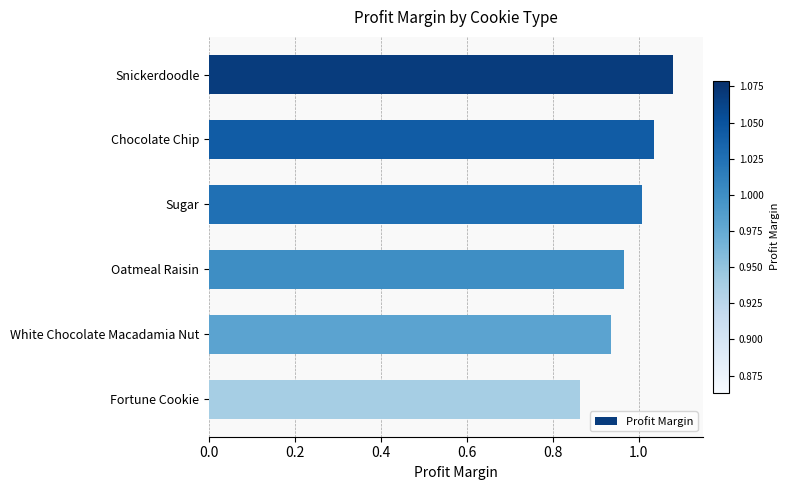

Does the chart contain any negative values?

No